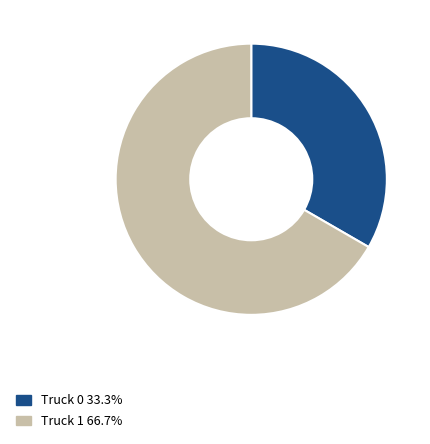

Which slice is the smallest?

Truck 0